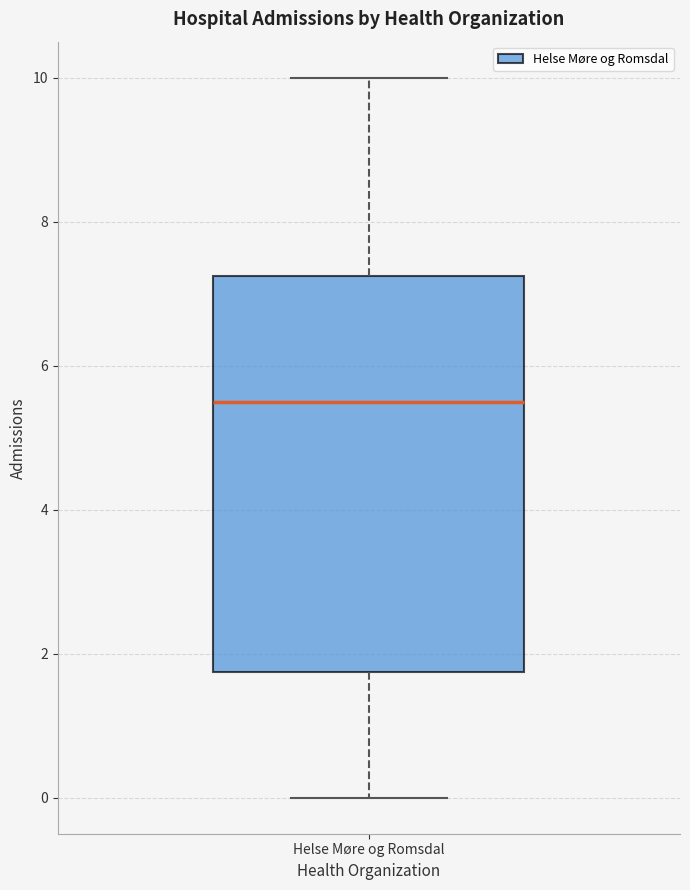

Read this box plot against the y-axis: the position of the median line, the range covered by the box, and the ends of both whiskers. The values are not printed on the chart, so give them approximately, as read against the axis.

median 5.6, box 1.8 to 7.2, whiskers 0.0 to 10.0